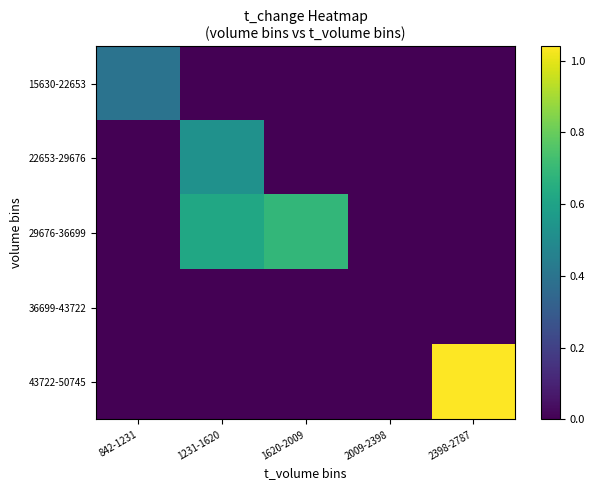

At how many categories does at least one series exceed 0?

4